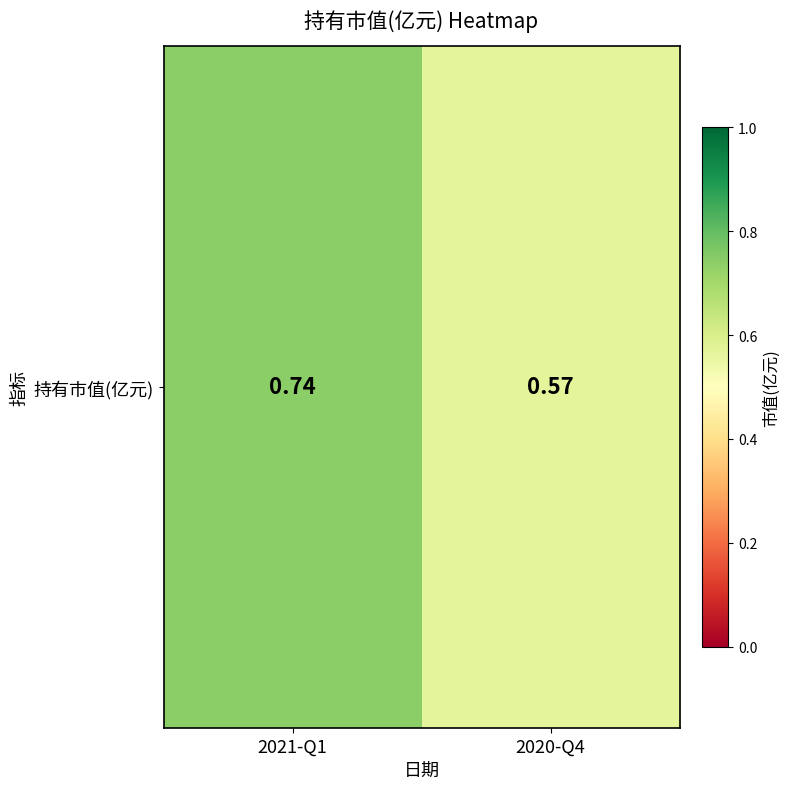

What is the difference between the values at 2020-Q4 and 2021-Q1?

0.2